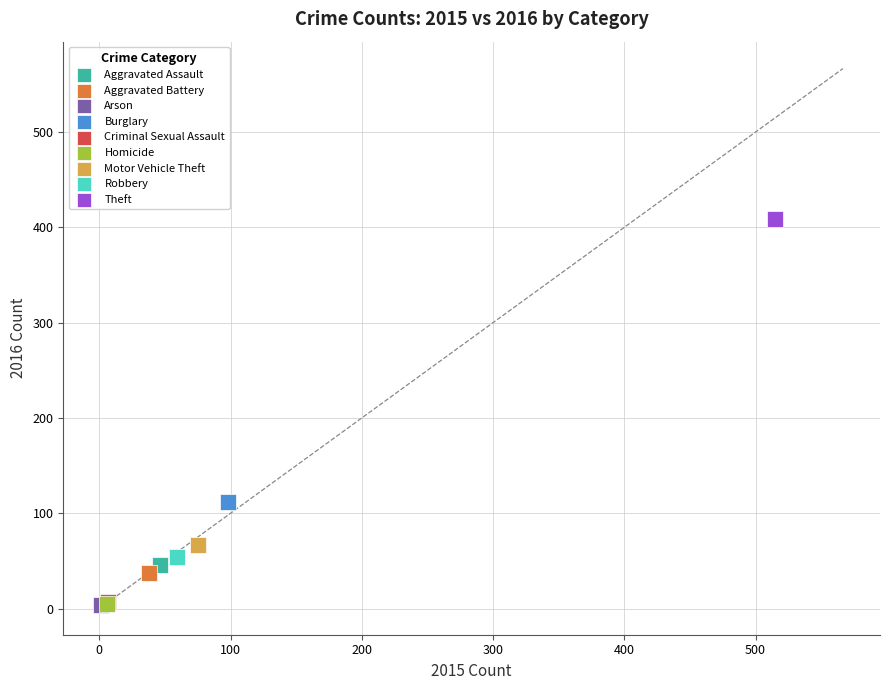

What are all the series names shown in the legend?

Aggravated Assault, Aggravated Battery, Arson, Burglary, Criminal Sexual Assault, Homicide, Motor Vehicle Theft, Robbery, Theft